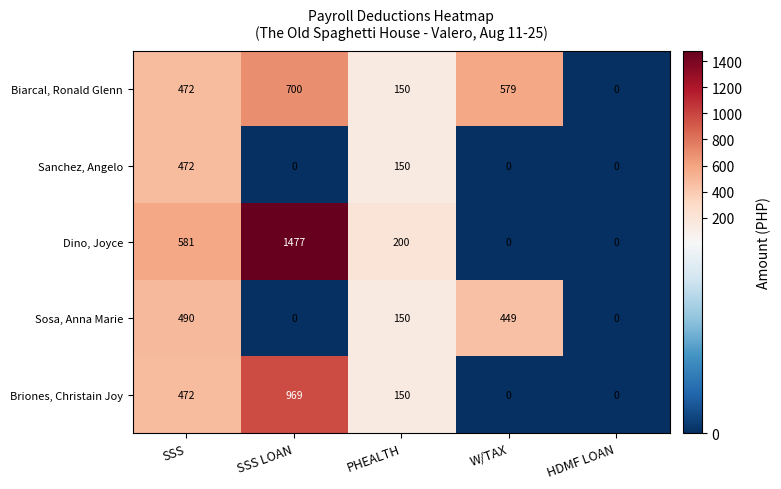

What is the sum of all Briones, Christain Joy values?

1591